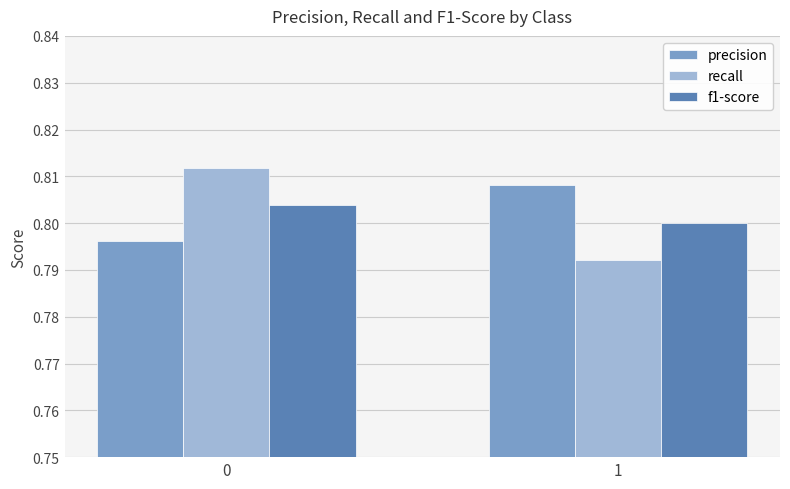

How many bars are there in total?

6